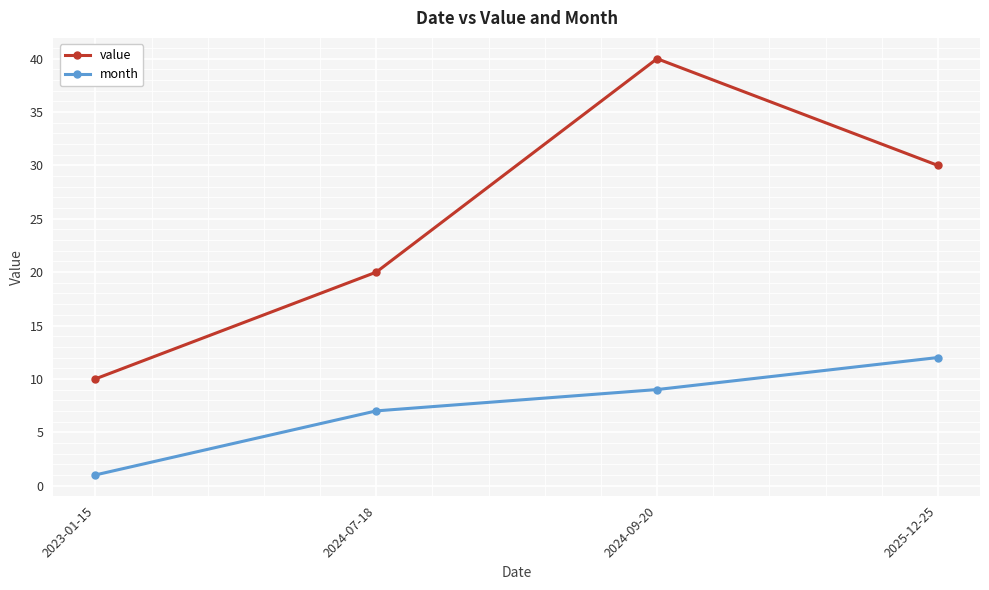

At which category is the sum across all series the highest?

2024-09-20